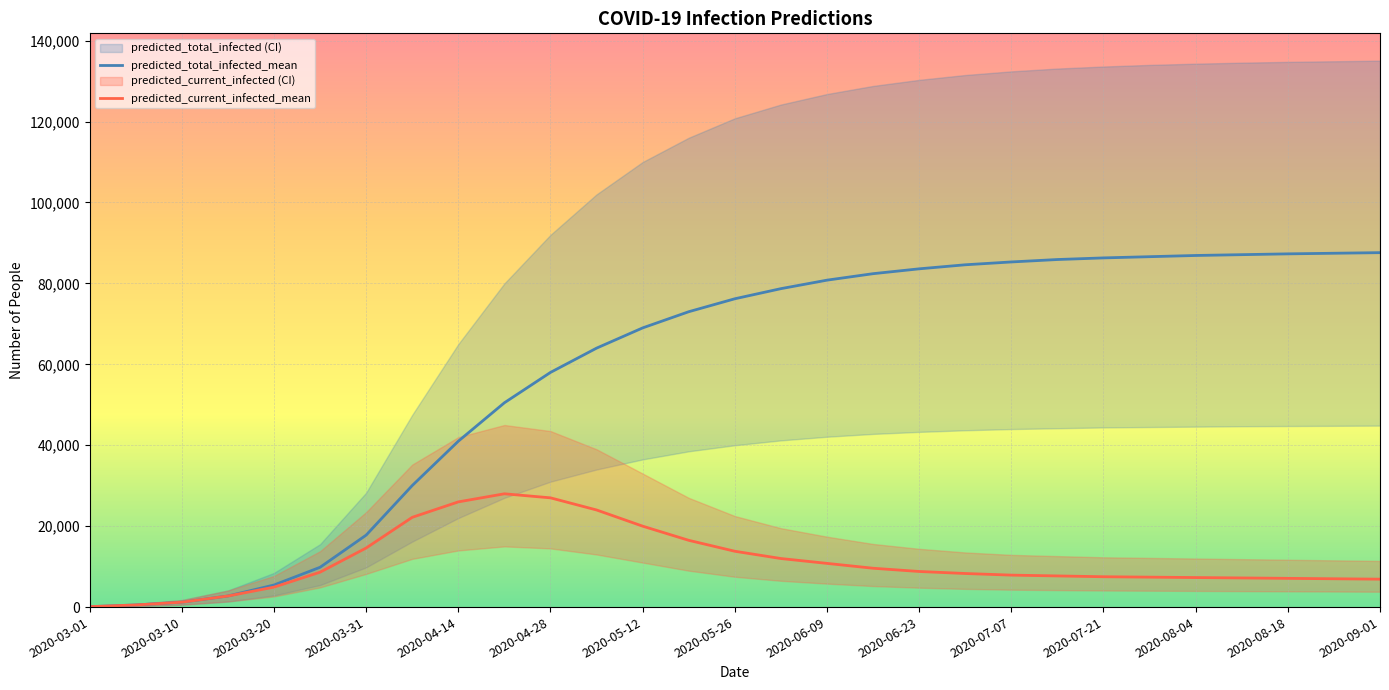

How many categories are shown in the chart?

29